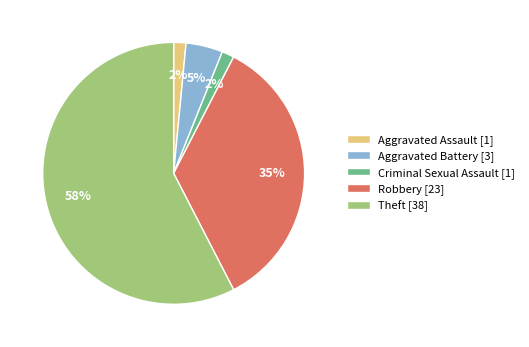

How many segments does this pie chart have?

5